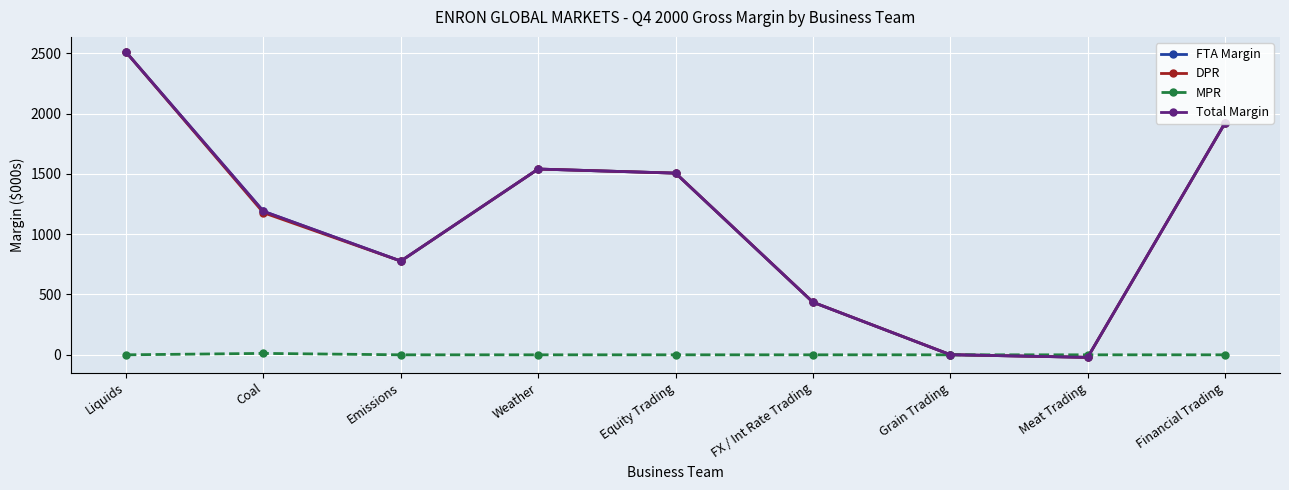

Does the chart have visible grid lines?

Yes